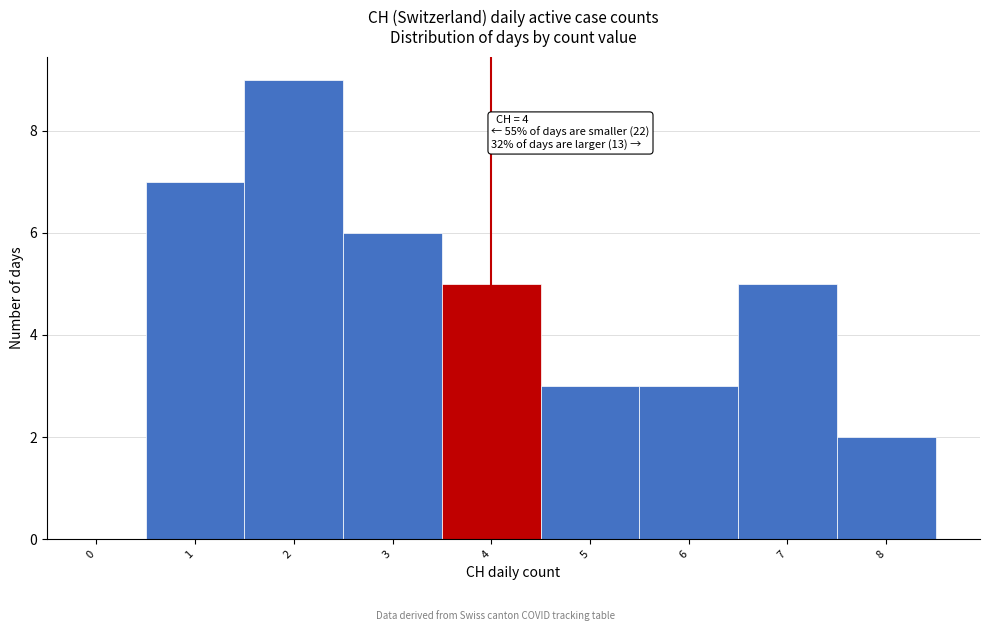

Reading left to right, list all the values displayed in this chart.

0=0	1=7	2=9	3=6	4=5	5=3	6=3	7=5	8=2